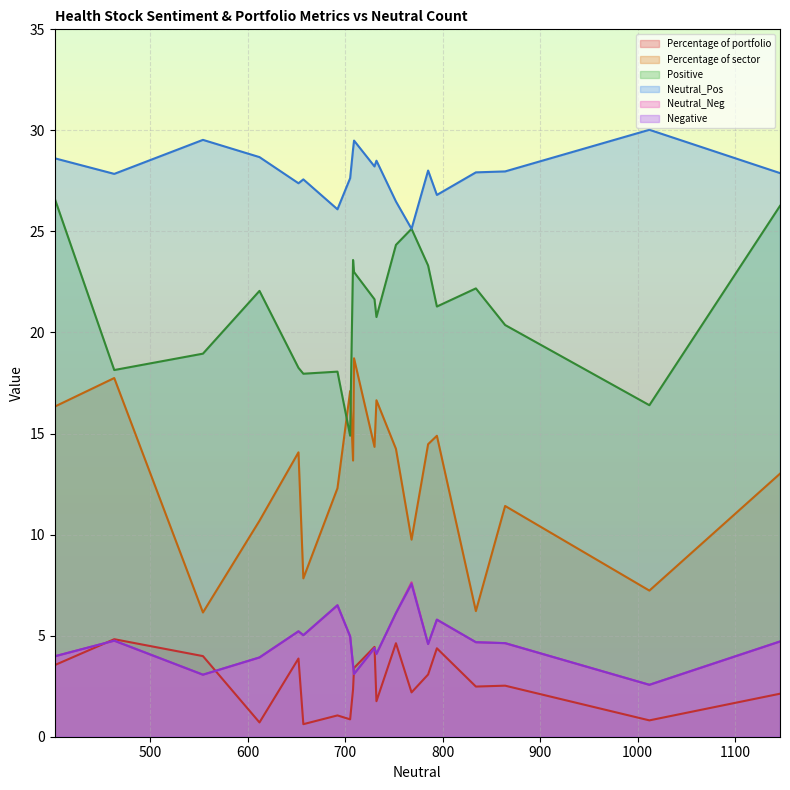

How many lines are shown in the chart?

6